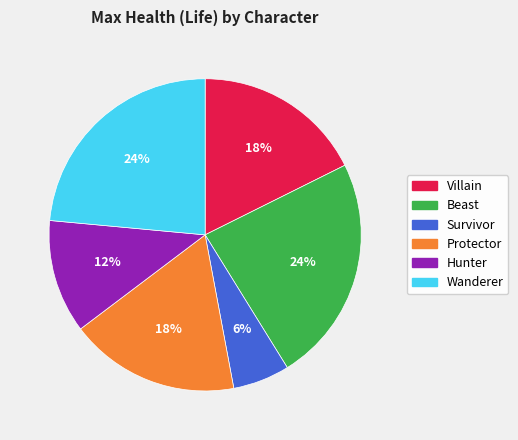

Does any single category account for the majority?

No